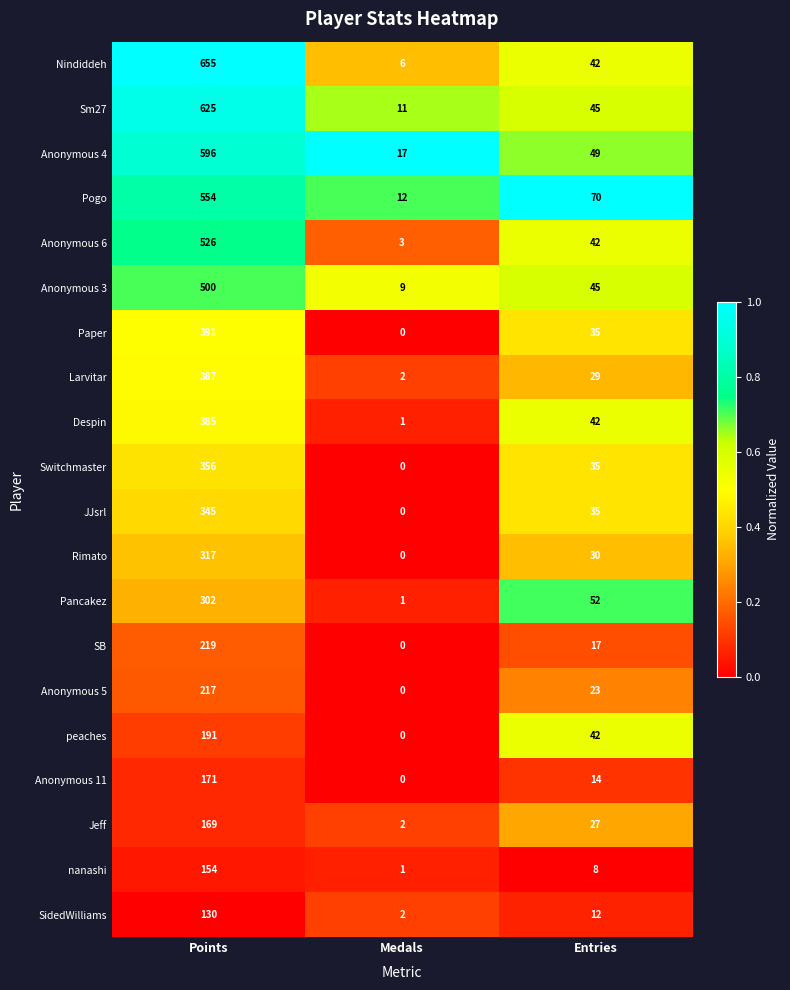

What is the difference between the highest and lowest values at Points?

525